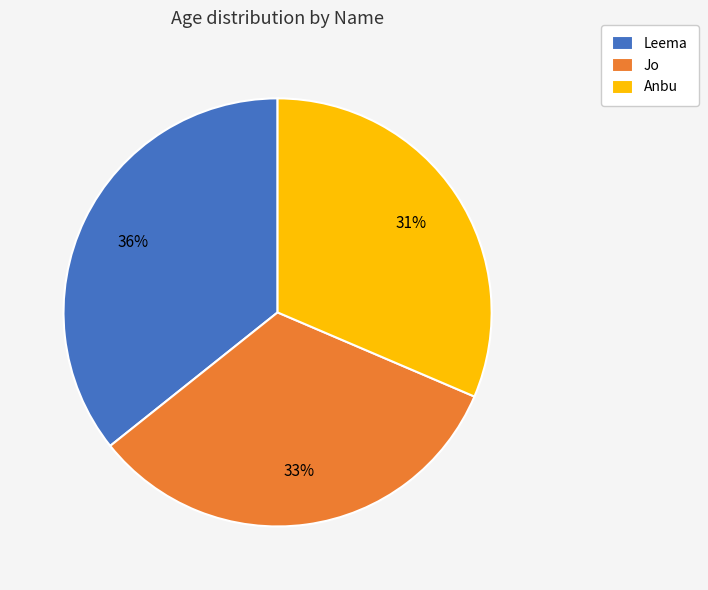

To the nearest percent, what is the average slice percentage?

33%